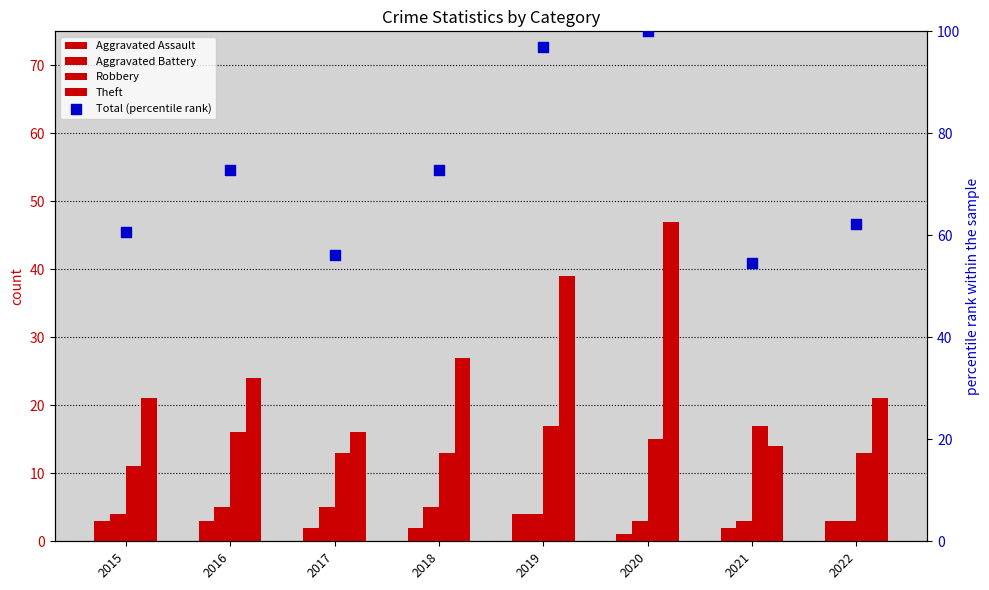

Which series reaches the minimum Y coordinate?

Aggravated Assault